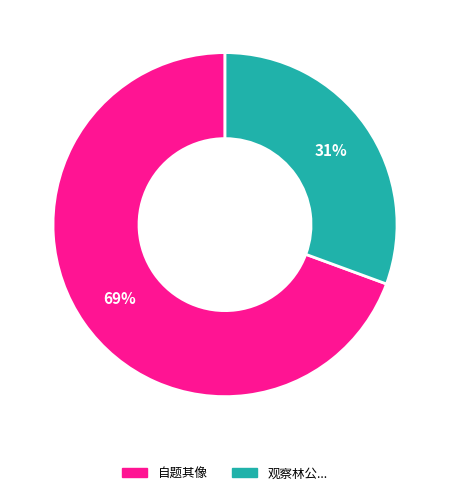

Is there any slice that represents more than half of the pie?

Yes